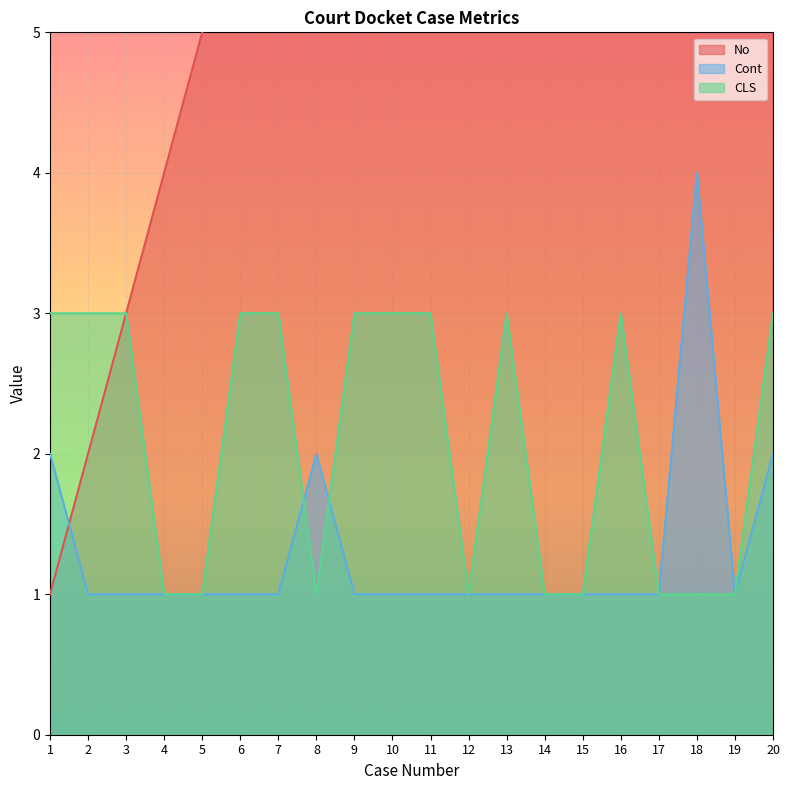

Rank the series at 15 from highest to lowest value.

No, Cont, CLS